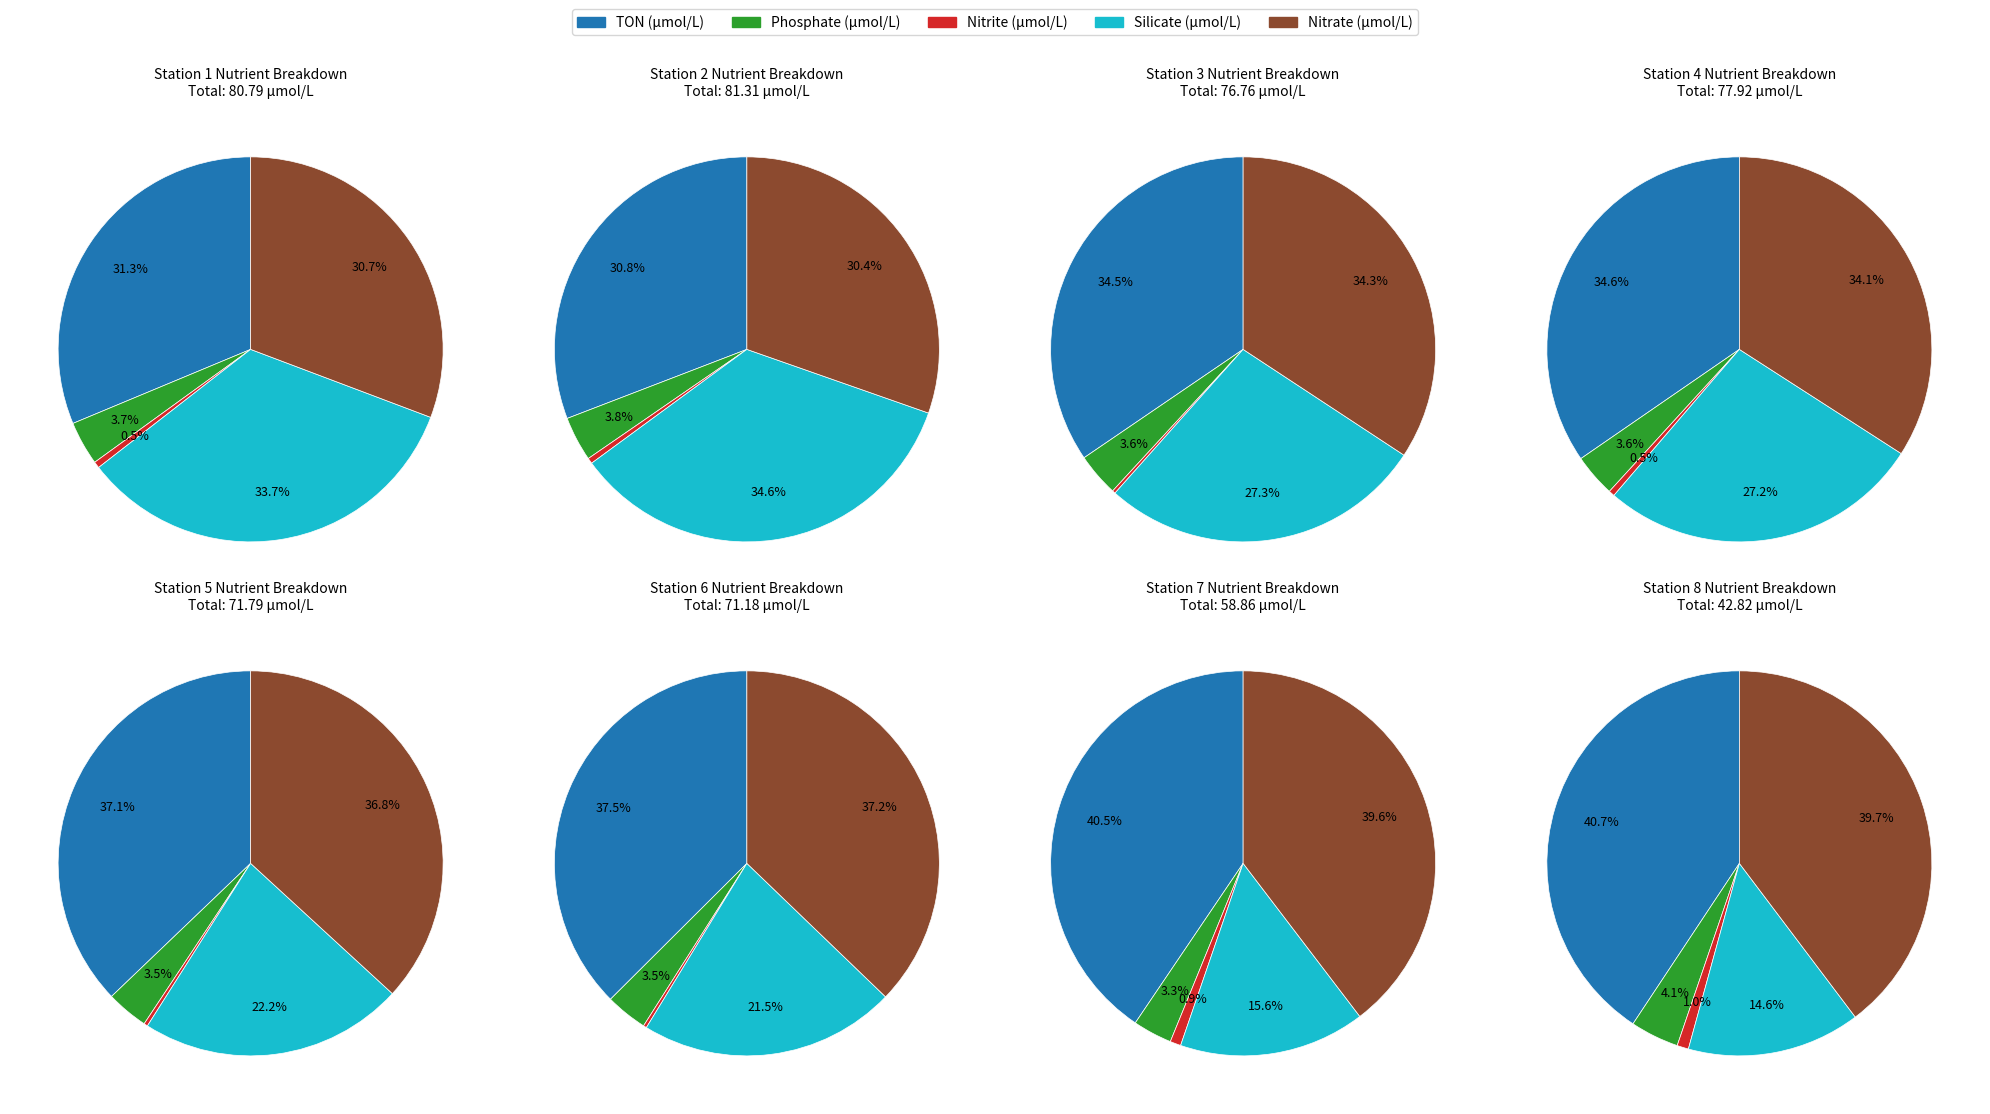

Rank the series by their maximum value, from highest to lowest.

Silicate, TON, Nitrate, Phosphate, Nitrite